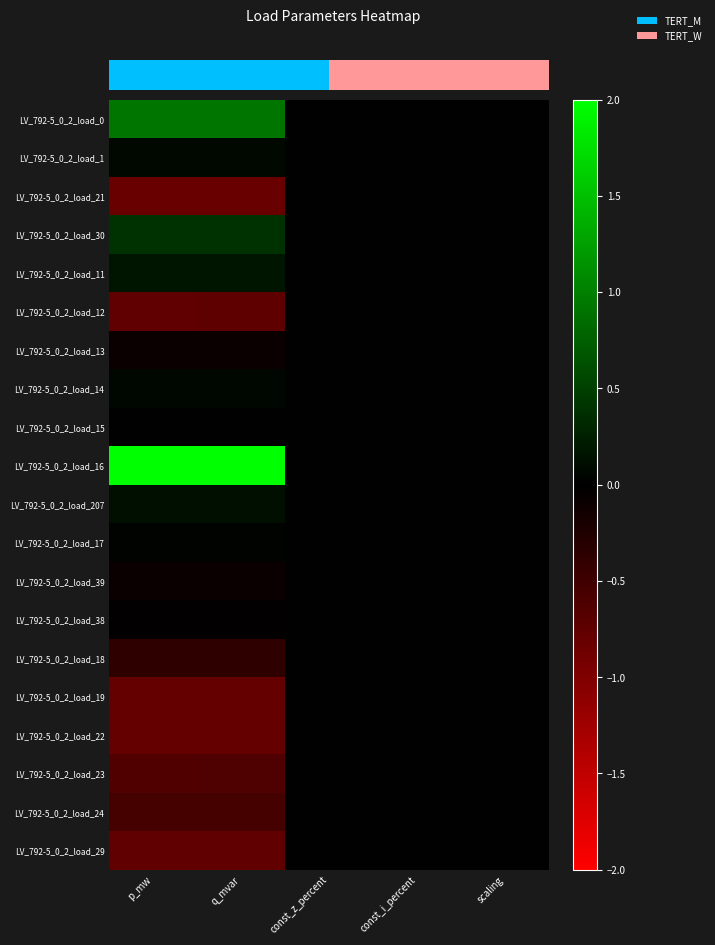

Between const_z_percent and p_mw, which is larger?

p_mw